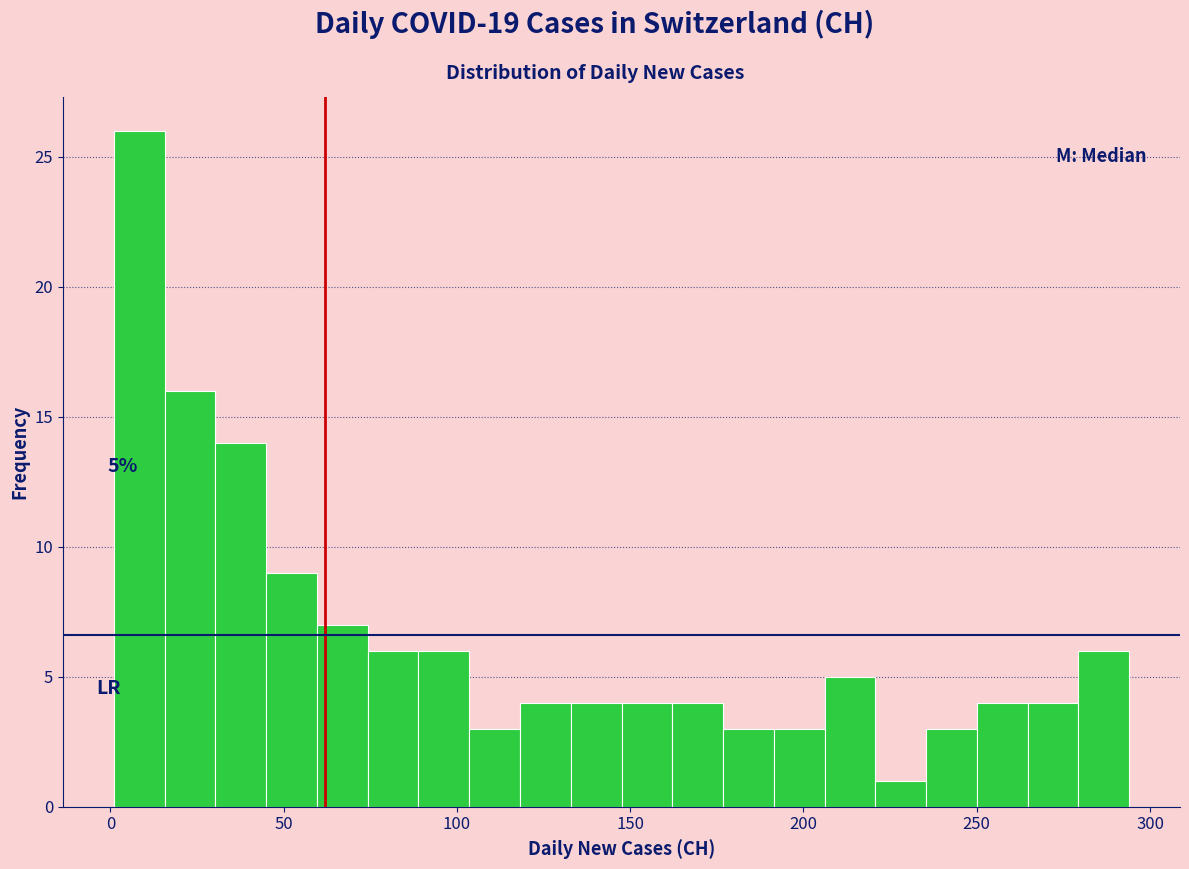

Read against the x-axis, roughly where is the centre of the tallest bar?

10